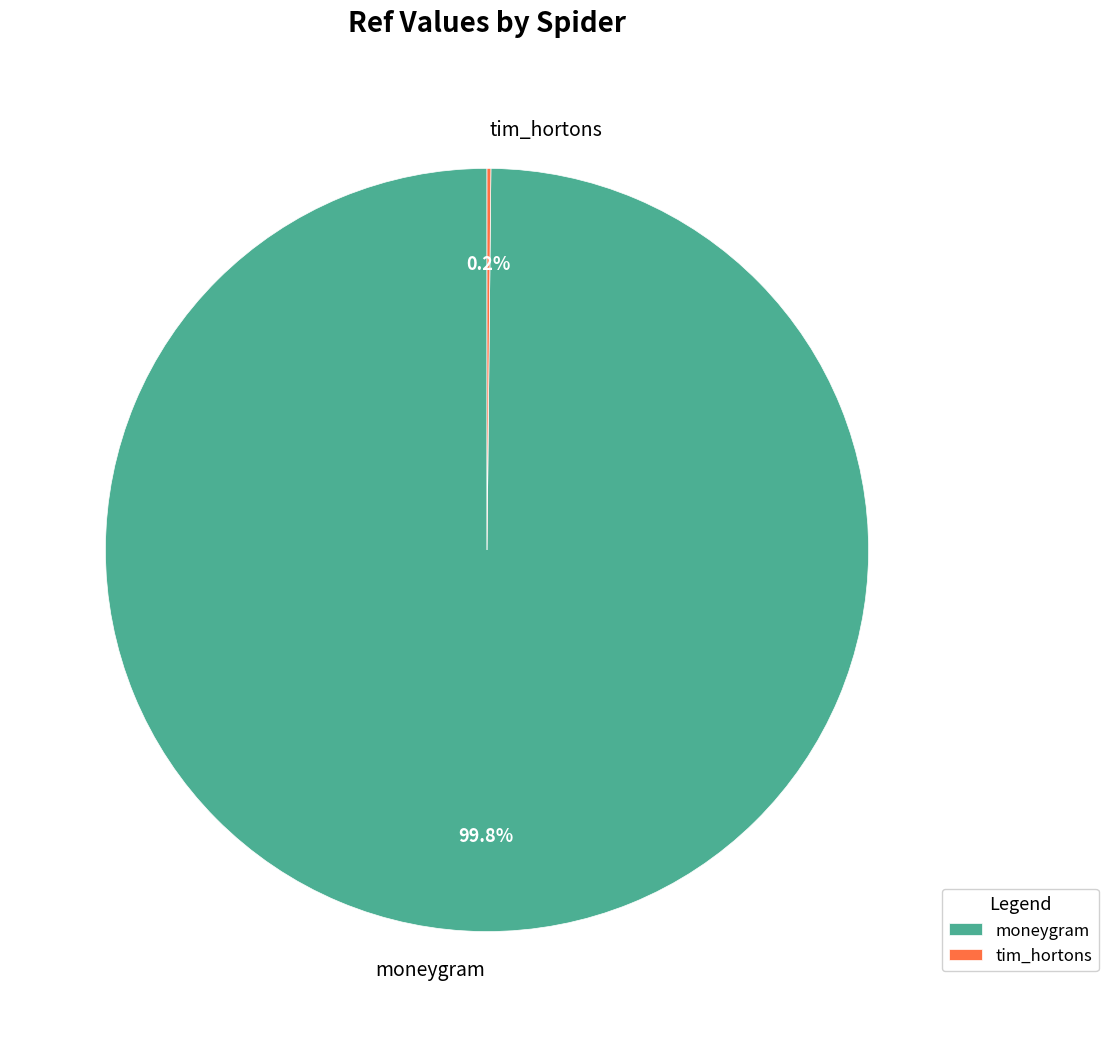

Does moneygram represent more than half of the total?

Yes